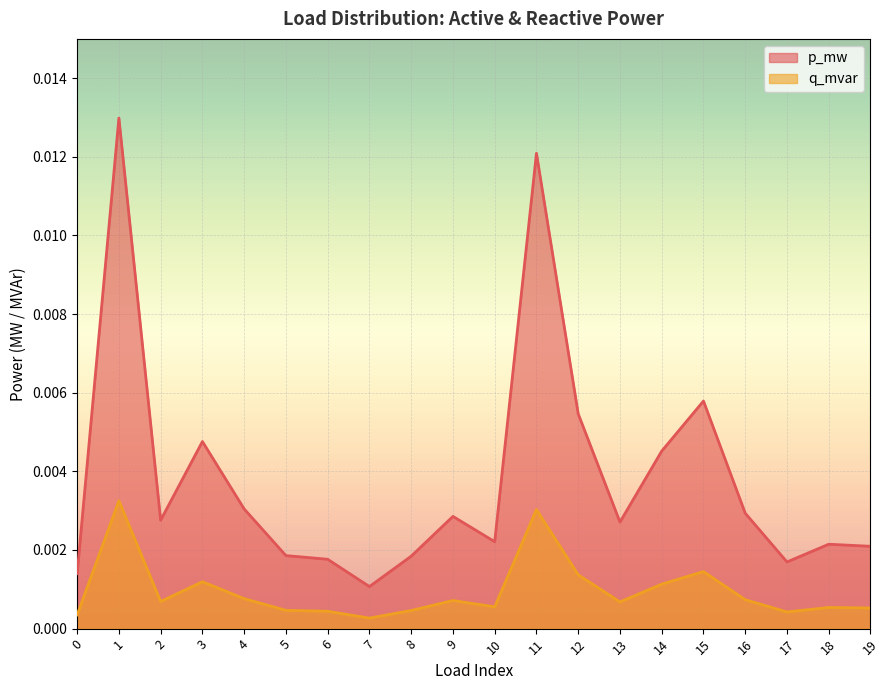

Between 7 and 4, which is larger?

4